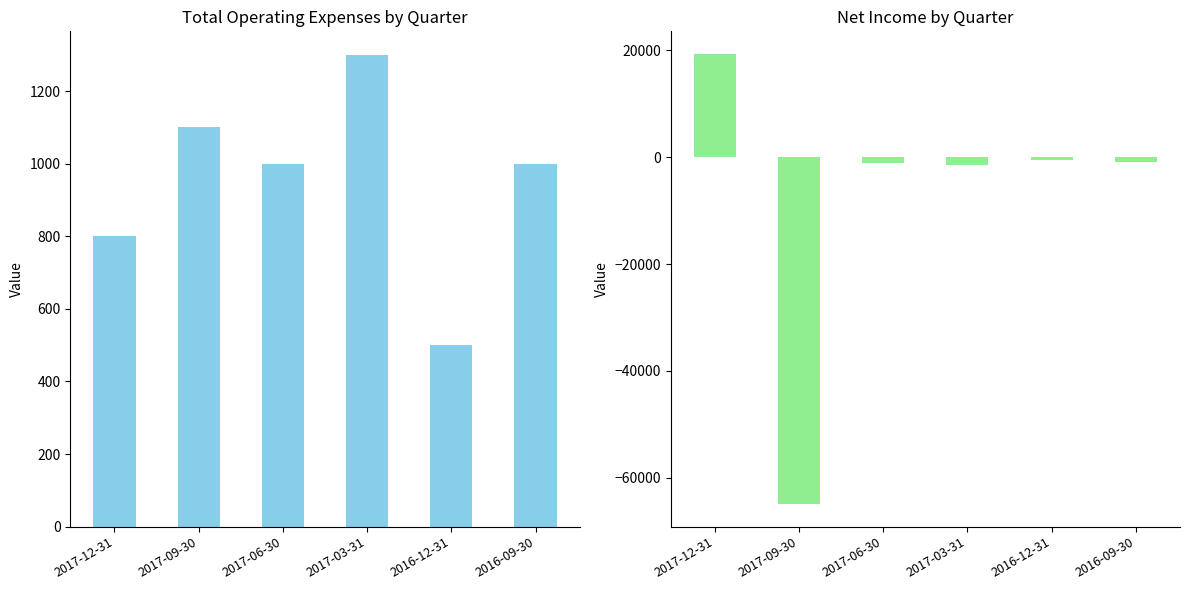

What is the average value of the Net Income series?

-8250